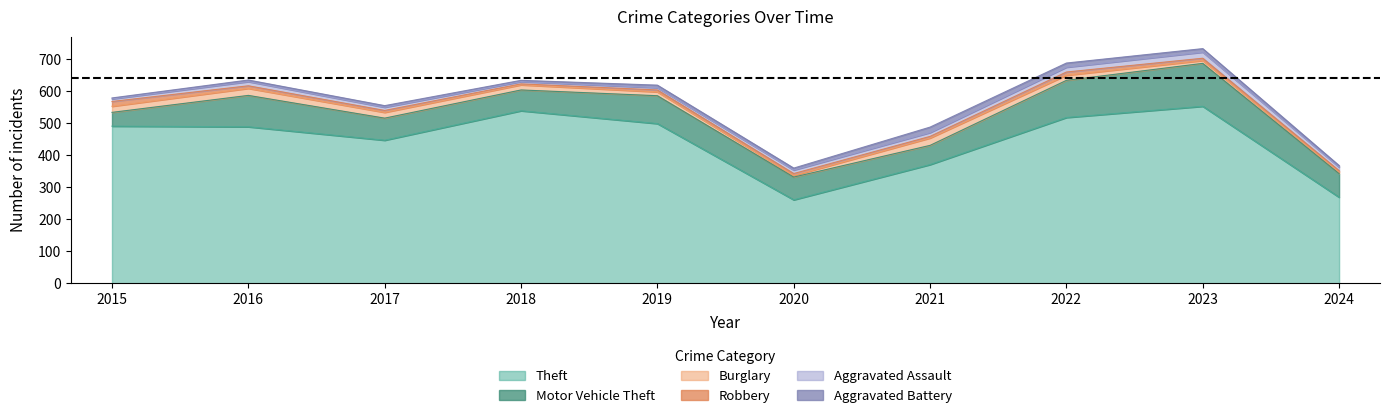

Does the chart display data point markers on the line(s)?

No